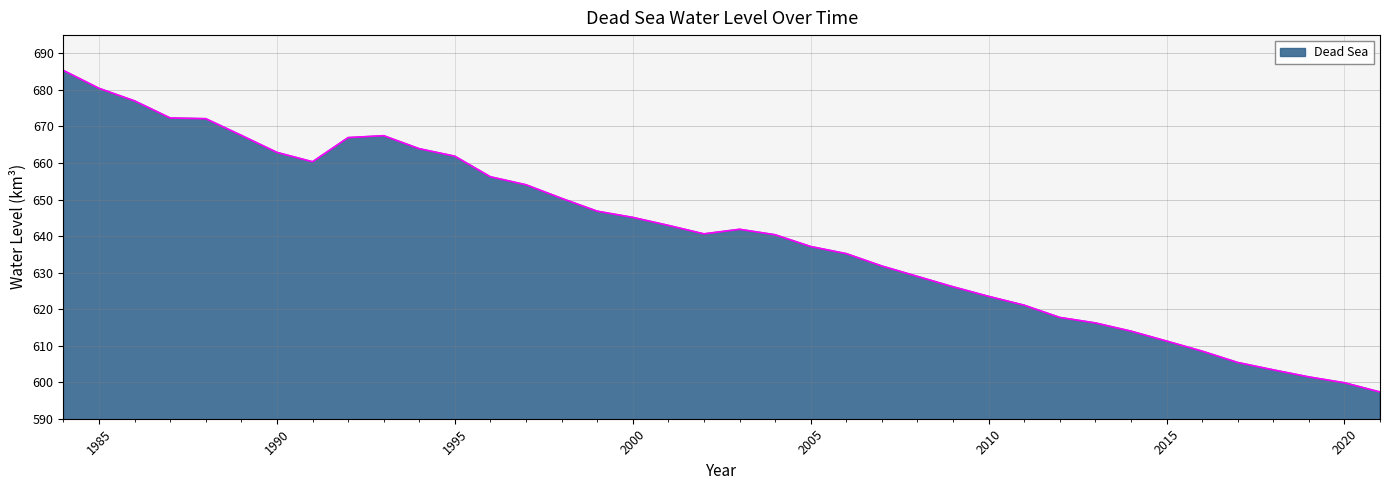

Count the number of data series in this chart.

1